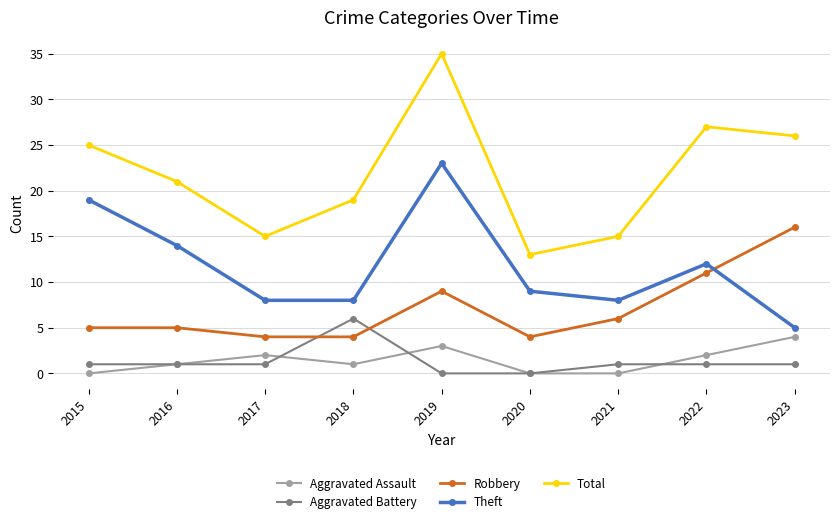

How many values in the Theft series are below 9?

4